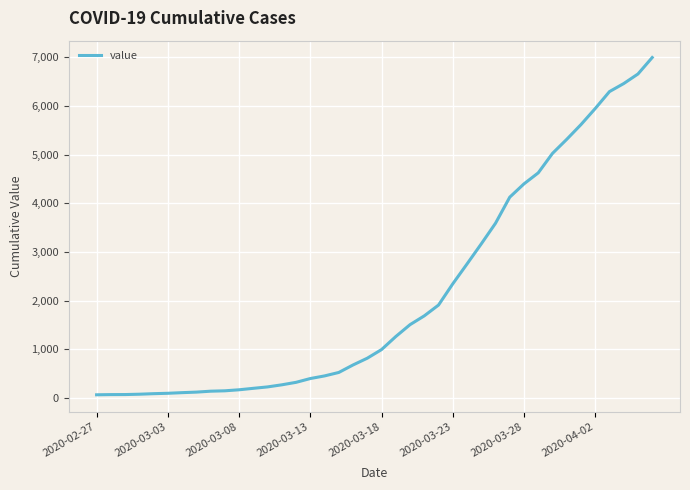

What is the maximum value shown in the chart?

6995